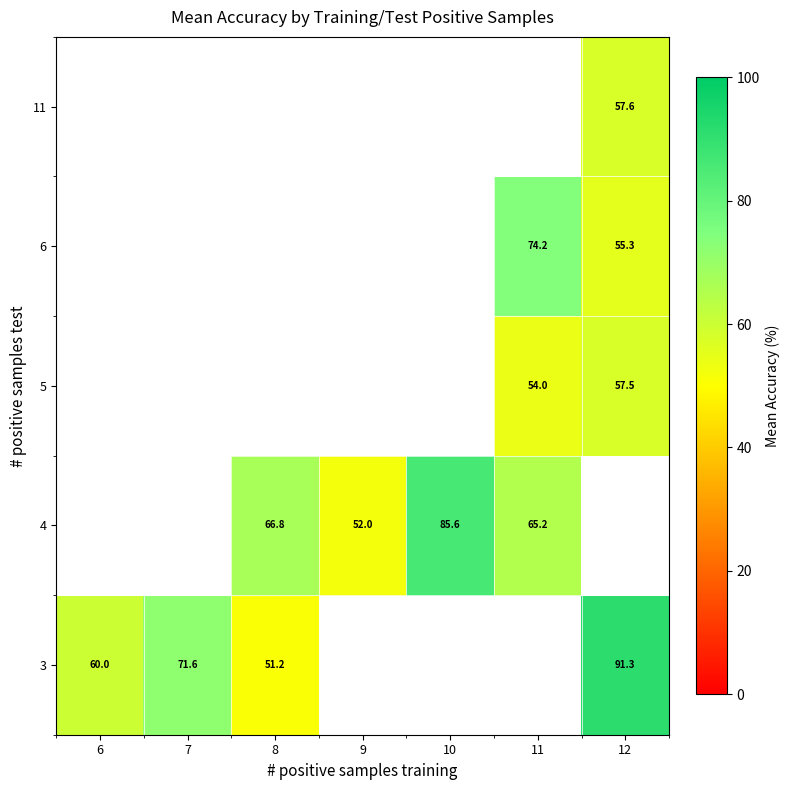

How many categories are shown in the chart?

7